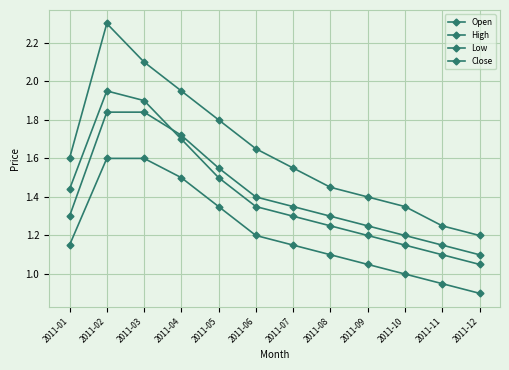

Does the chart have visible grid lines?

Yes